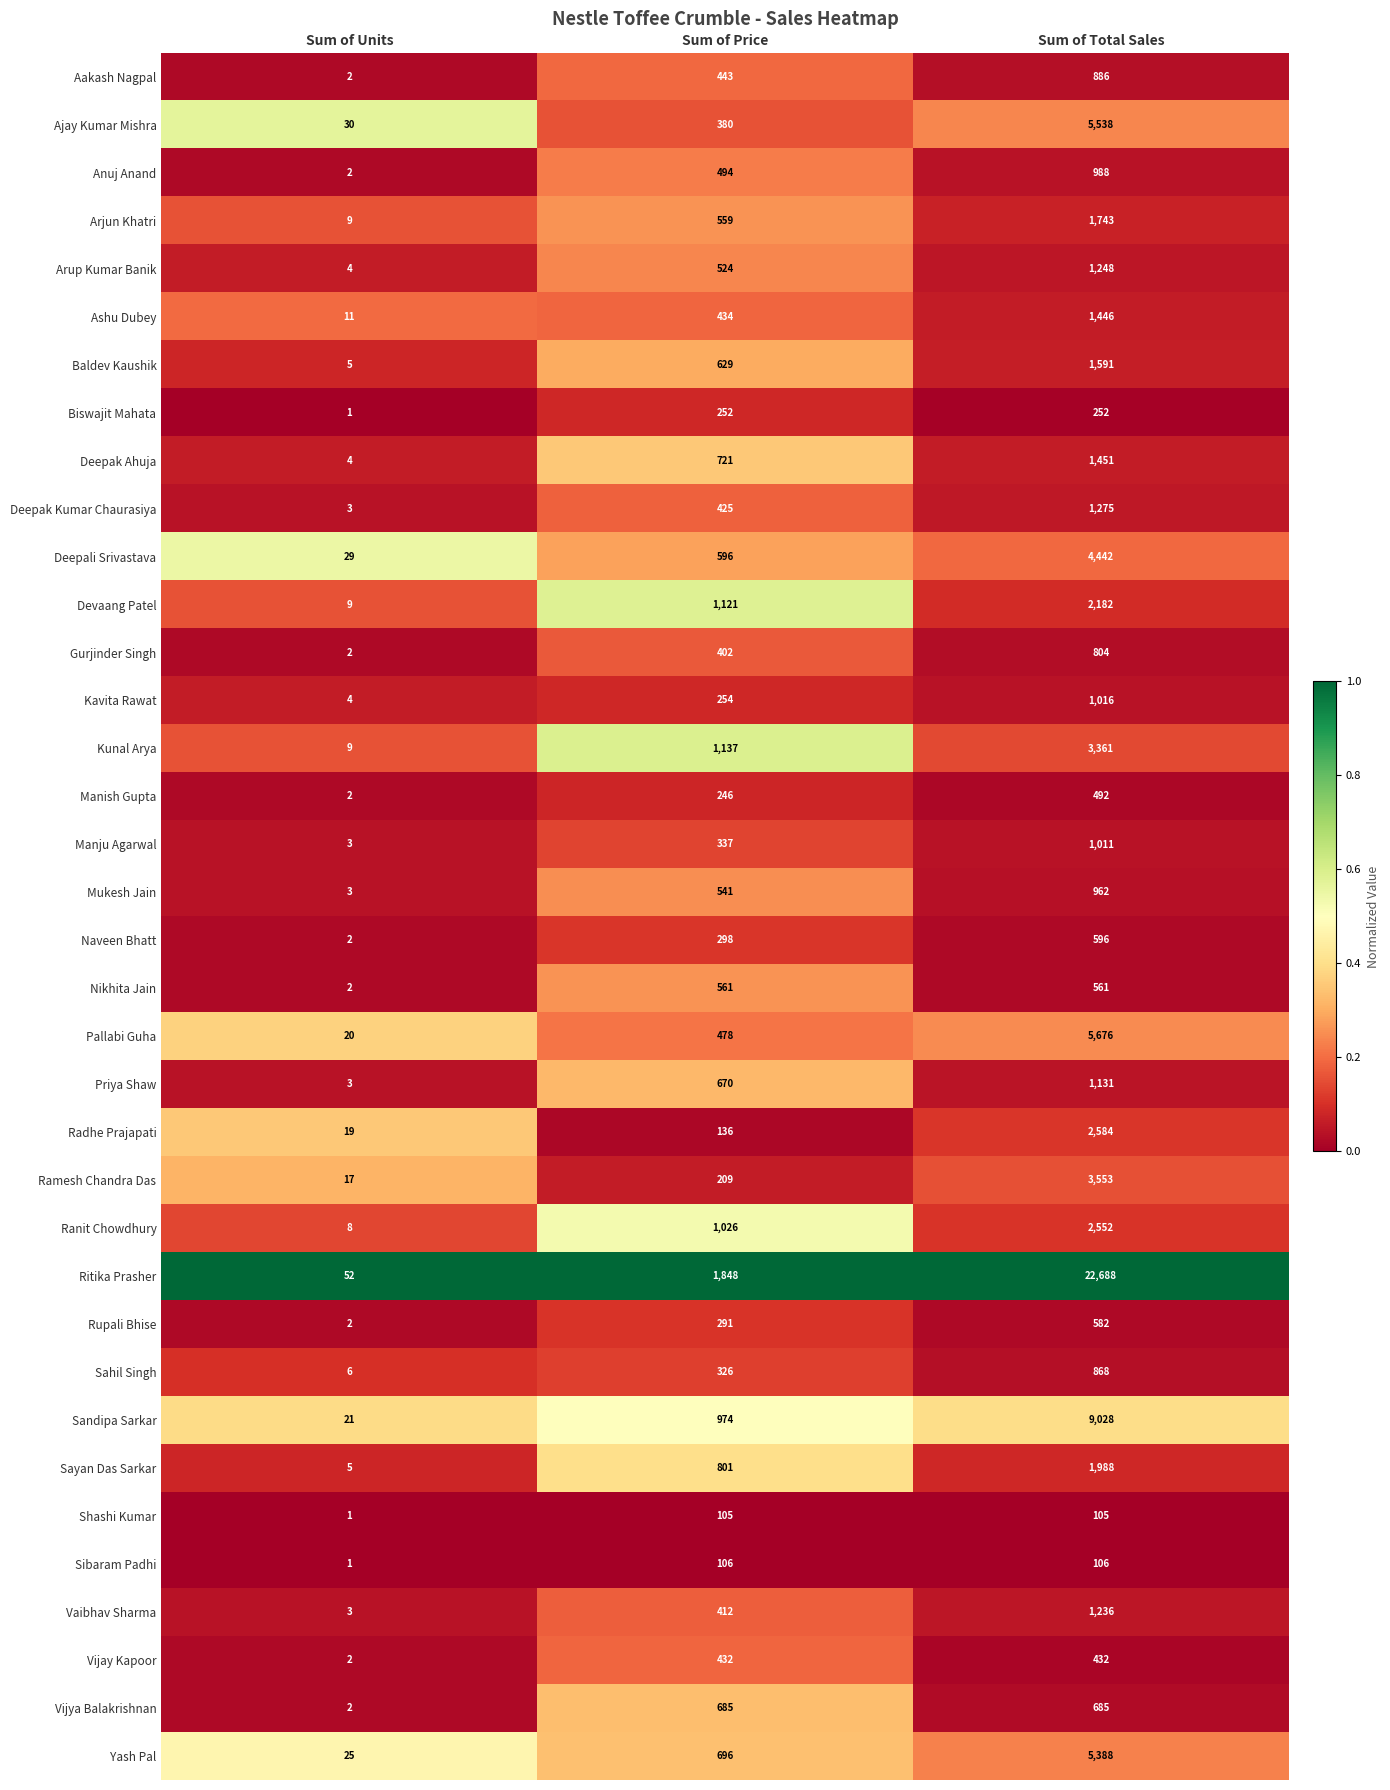

What is the approximate value of Mukesh Jain at Sum of Total Sales, to the nearest 10?

960